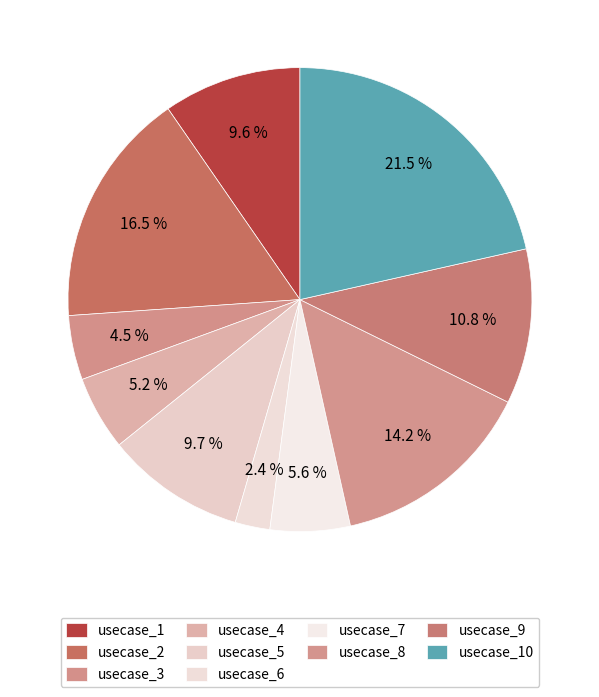

The usecase_1 slice represents 10% of the pie. True or false?

True